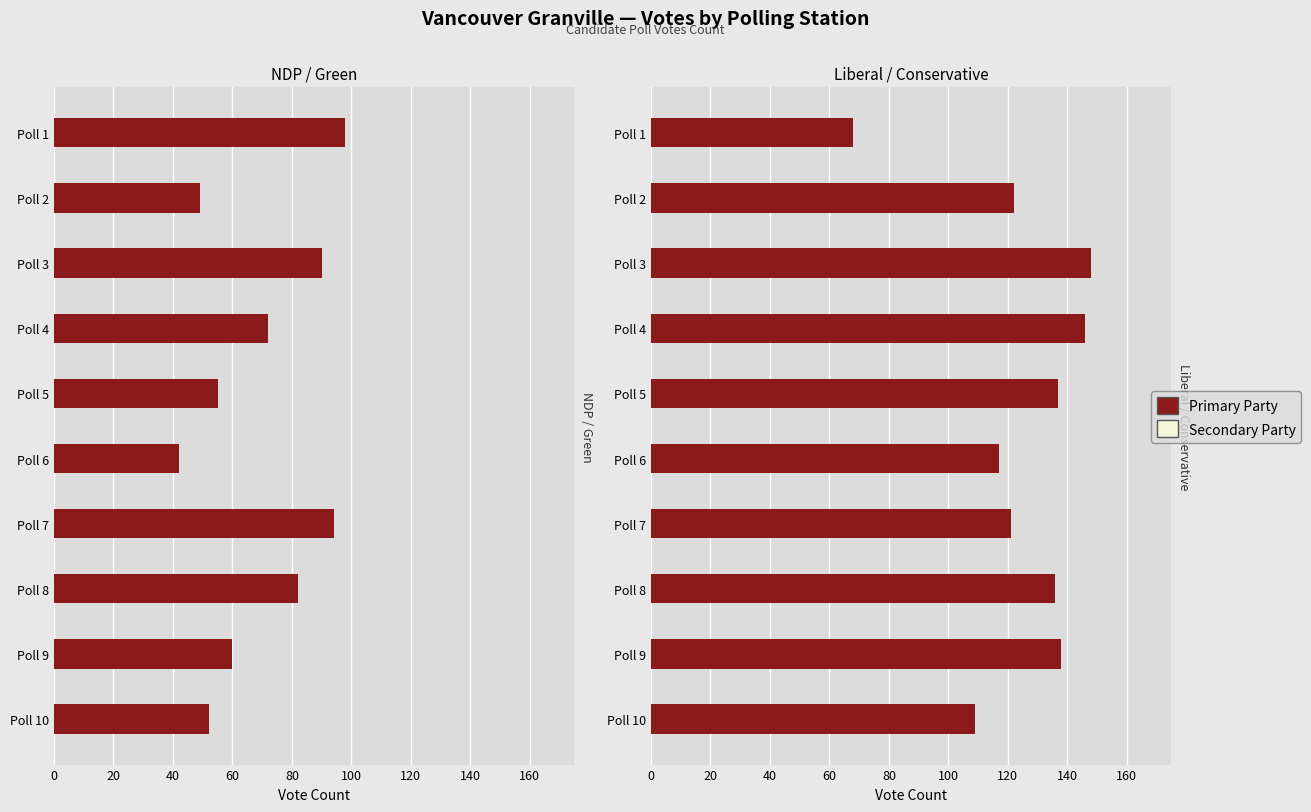

Which series has the largest range (max minus min)?

Liberal